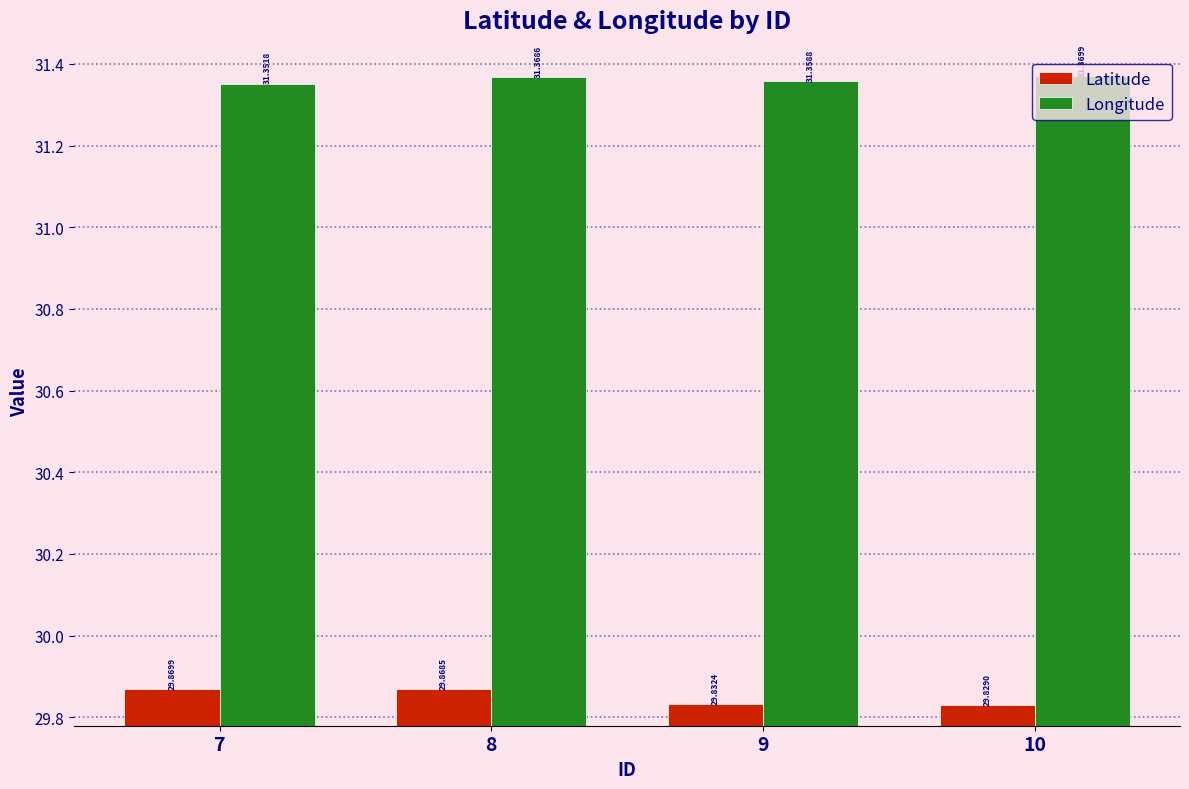

Which series has the largest total across all categories?

Longitude